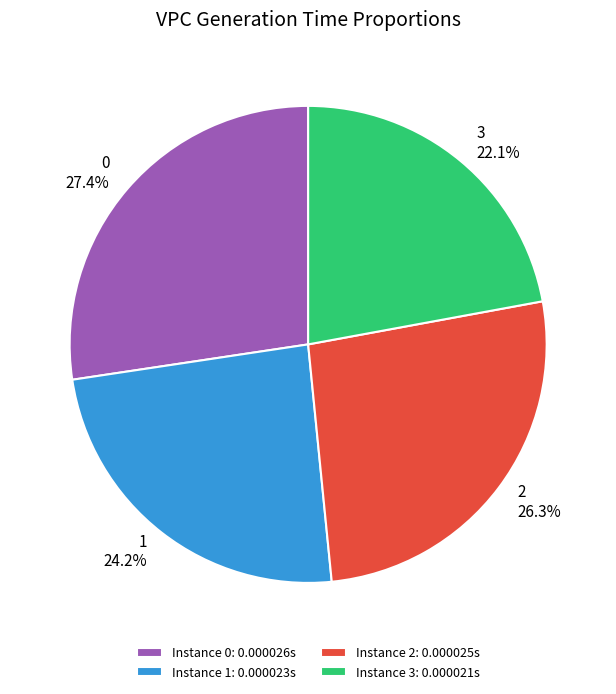

Combined, do 2 and 1 account for over 50%?

Yes